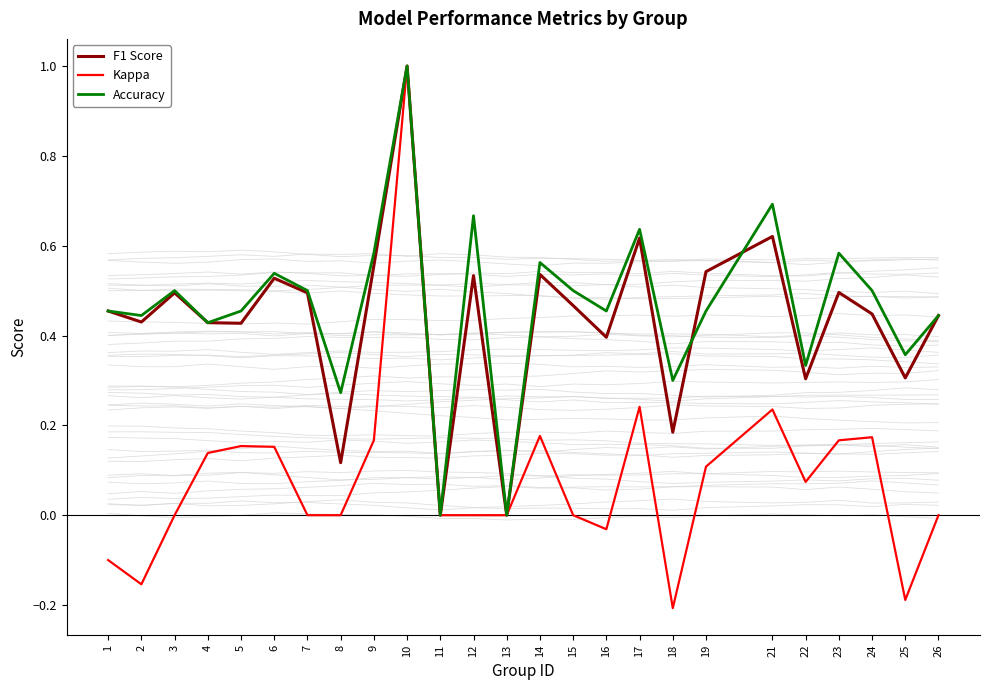

What is the smallest value displayed?

-0.2